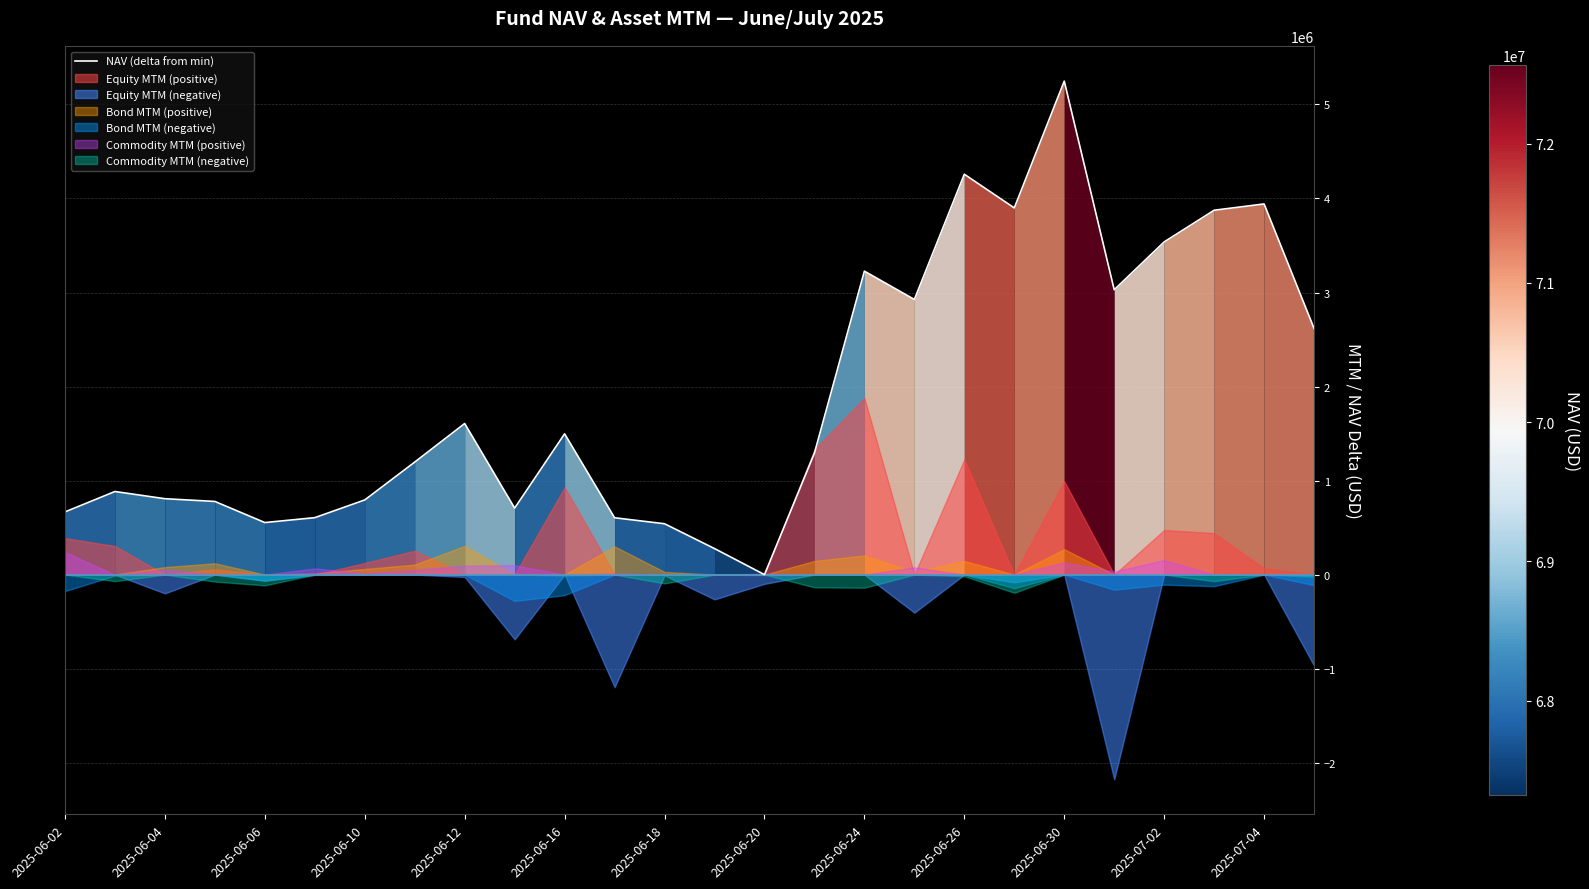

At which label does NAV (delta from min) reach its minimum?

2025-06-20